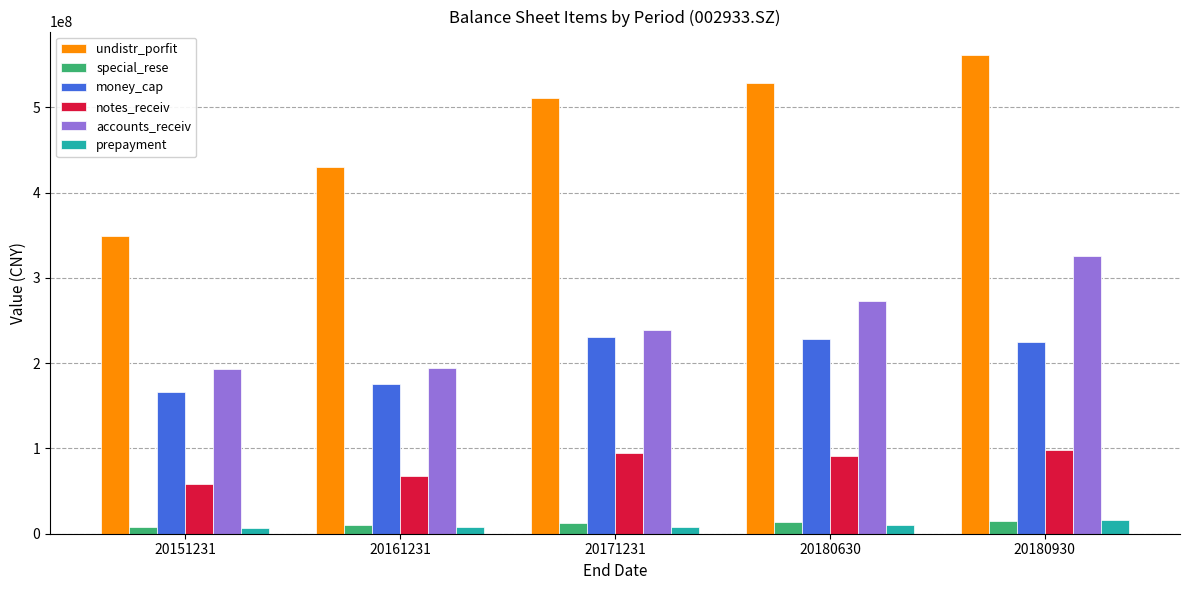

Which series has the largest range (max minus min)?

undistr_porfit